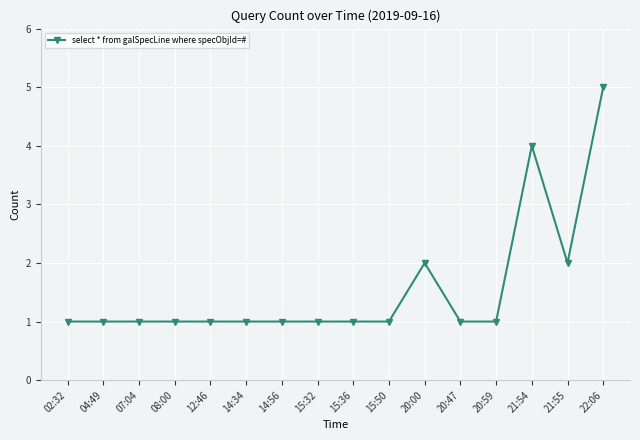

Reading left to right, what are all the values shown in this chart?

02:32=1	04:49=1	07:04=1	08:00=1	12:46=1	14:34=1	14:56=1	15:32=1	15:36=1	15:50=1	20:00=2	20:47=1	20:59=1	21:54=4	21:55=2	22:06=5